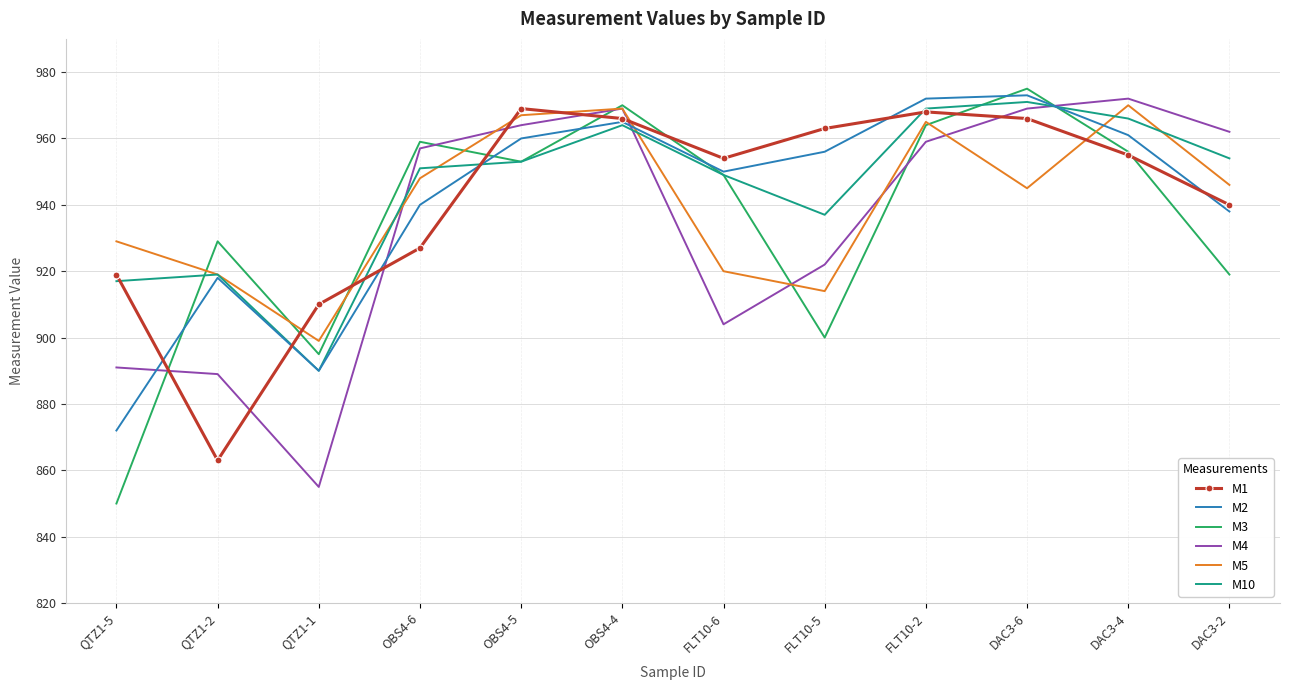

What are all the series names shown in the legend?

M1, M2, M3, M4, M5, M10